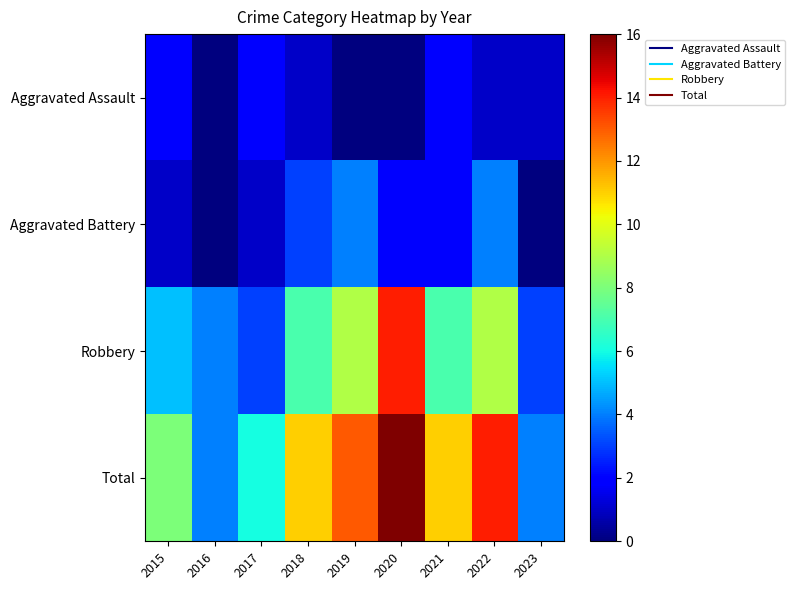

Reading left to right, list all the values displayed in this chart.

Aggravated Assault: 2015=2	2016=0	2017=2	2018=1	2019=0	2020=0	2021=2	2022=1	2023=1
Aggravated Battery: 2015=1	2016=0	2017=1	2018=3	2019=4	2020=2	2021=2	2022=4	2023=0
Robbery: 2015=5	2016=4	2017=3	2018=7	2019=9	2020=14	2021=7	2022=9	2023=3
Total: 2015=8	2016=4	2017=6	2018=11	2019=13	2020=16	2021=11	2022=14	2023=4